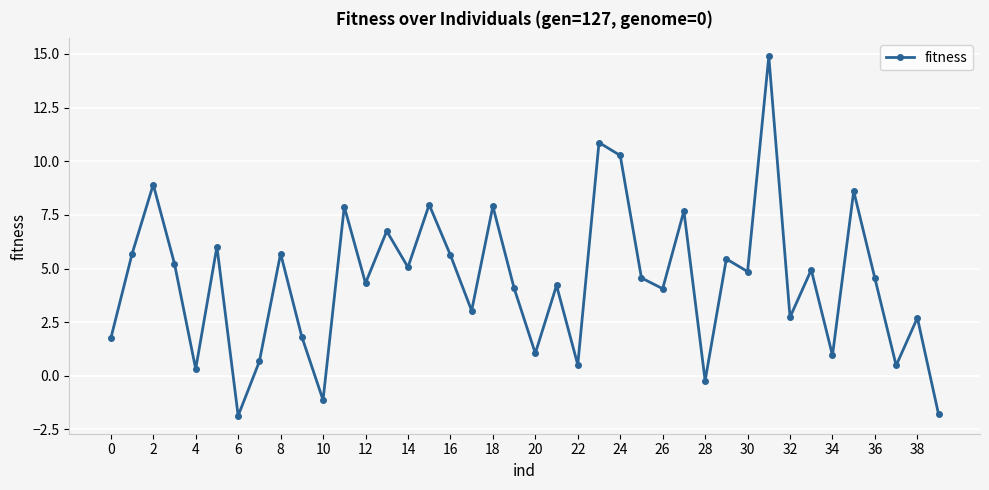

How many lines are shown in the chart?

1